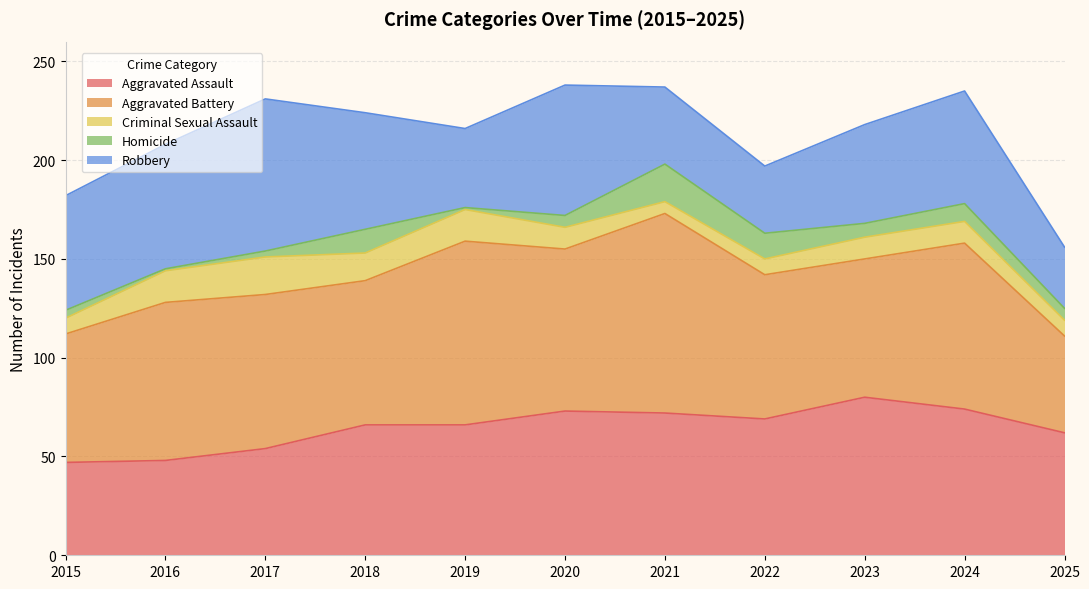

What are all the series names shown in the legend?

Aggravated Assault, Aggravated Battery, Criminal Sexual Assault, Homicide, Robbery